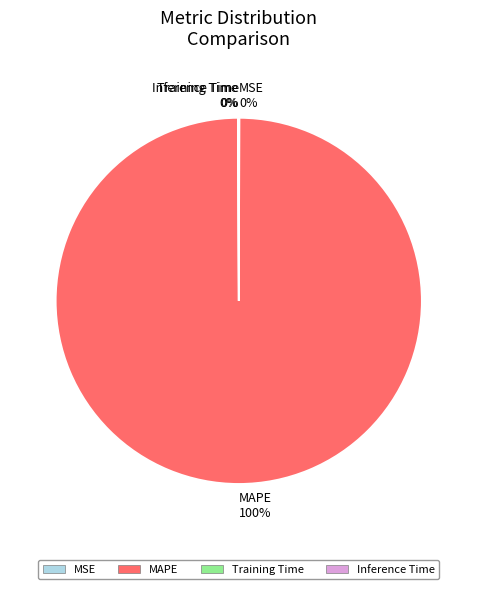

What is the largest slice in the pie chart?

MAPE